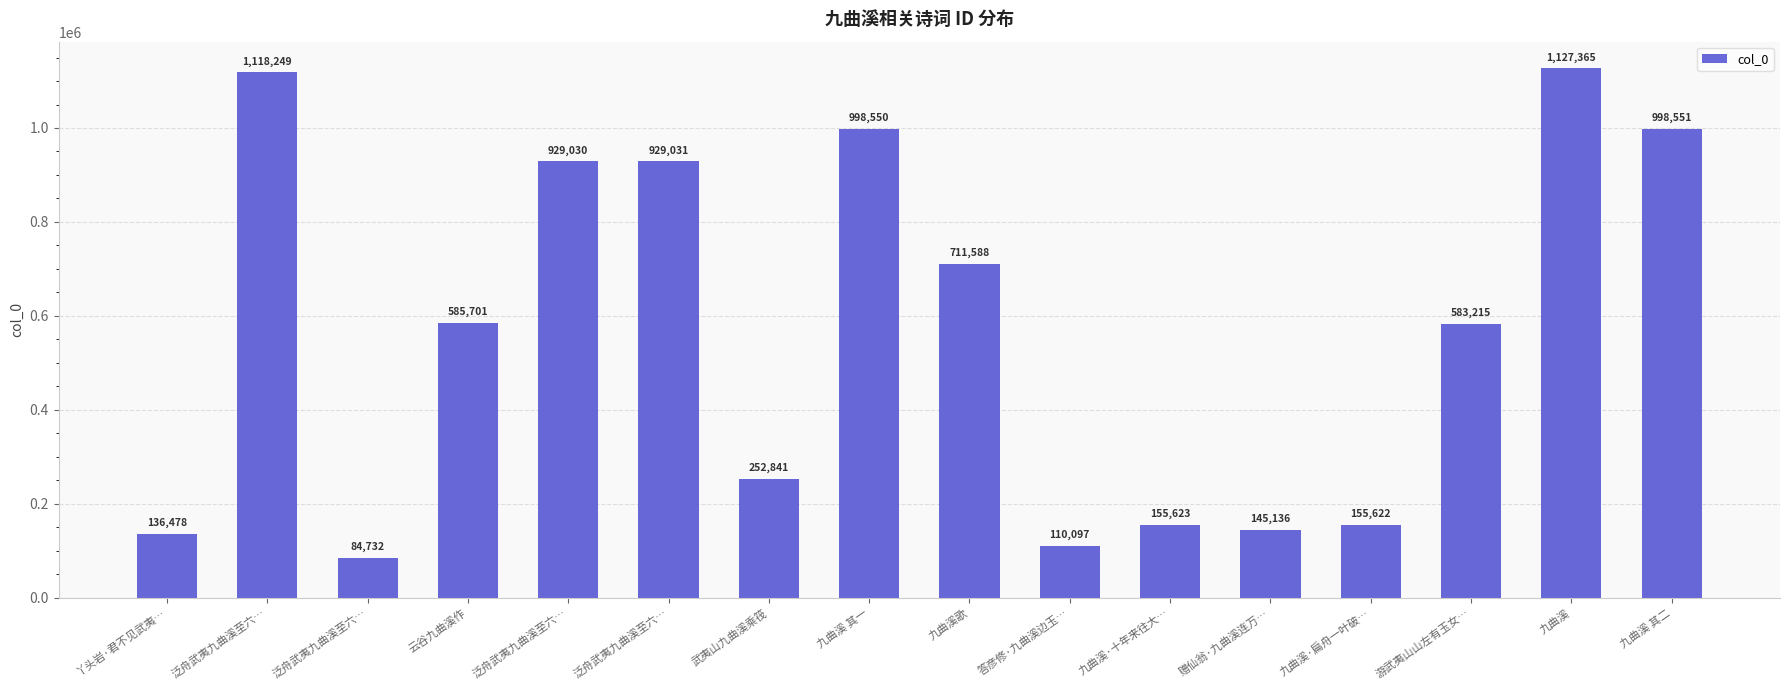

Between 游武夷山山左有玉女… and 泛舟武夷九曲溪至六…, which is larger?

泛舟武夷九曲溪至六…